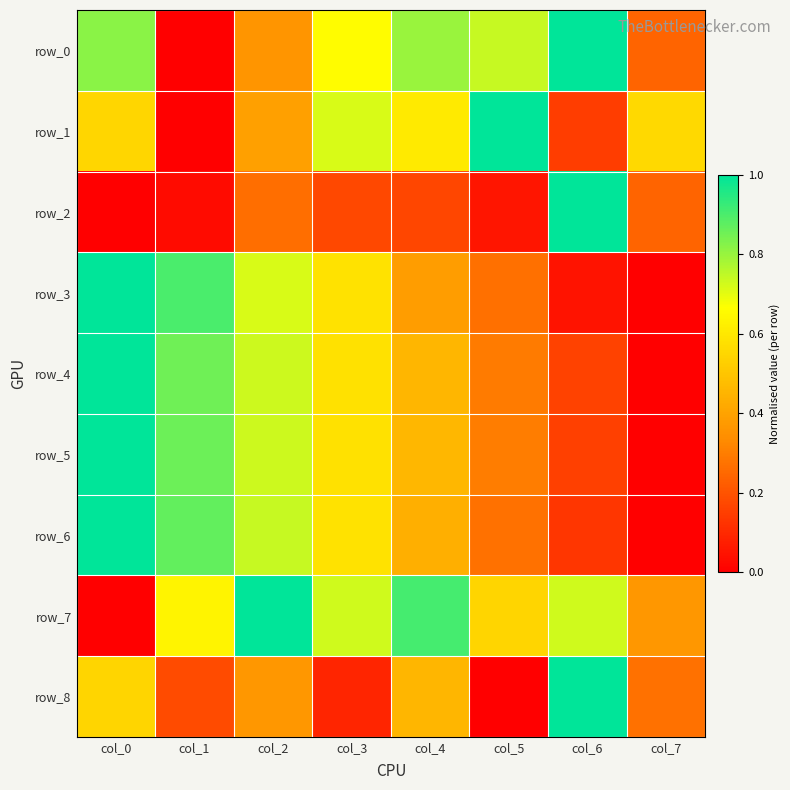

Is the value of row_3 at col_4 greater than the value of row_4 at col_0?

No